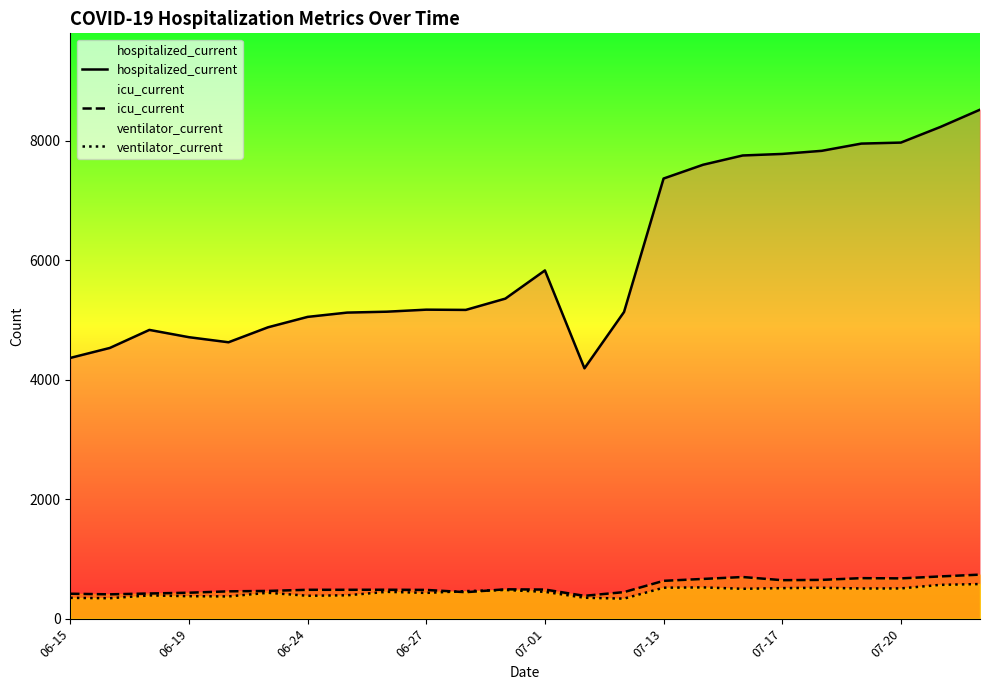

Which series has the widest spread of values?

hospitalized_current